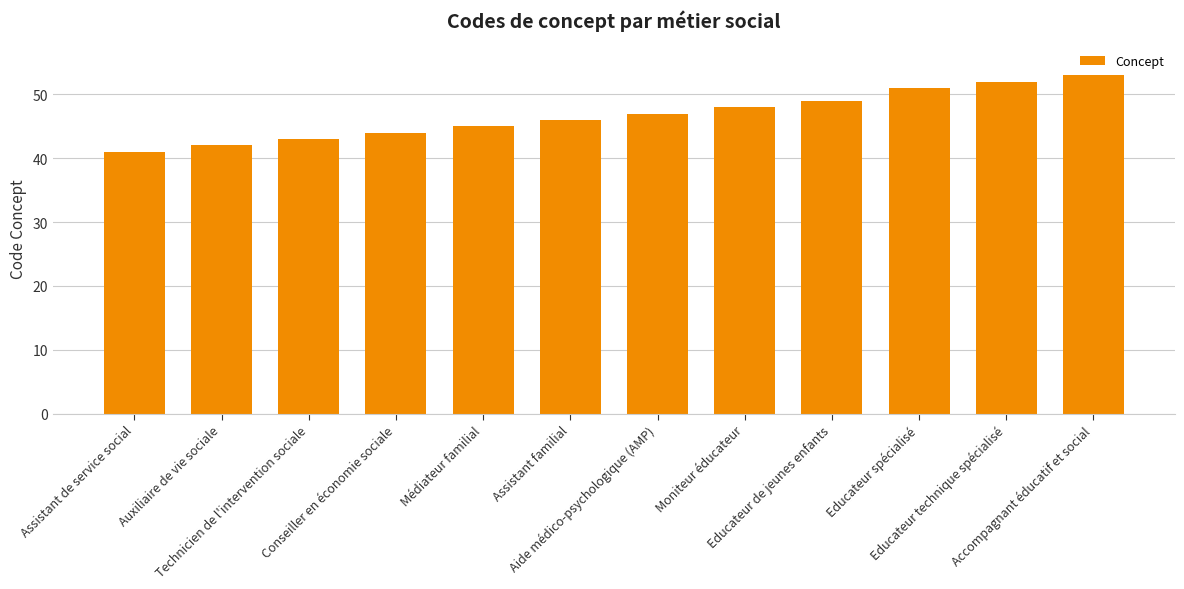

What is the change in value from Technicien de l'intervention sociale to Médiateur familial?

+2